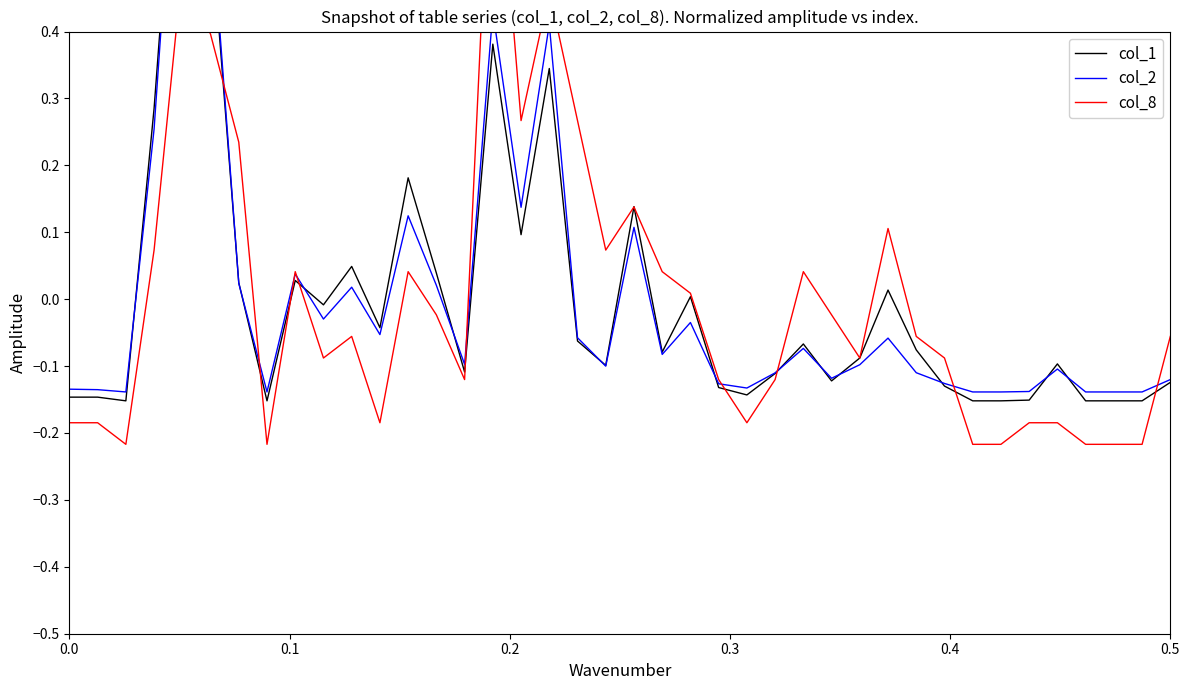

Which series has the widest spread of values?

col_1